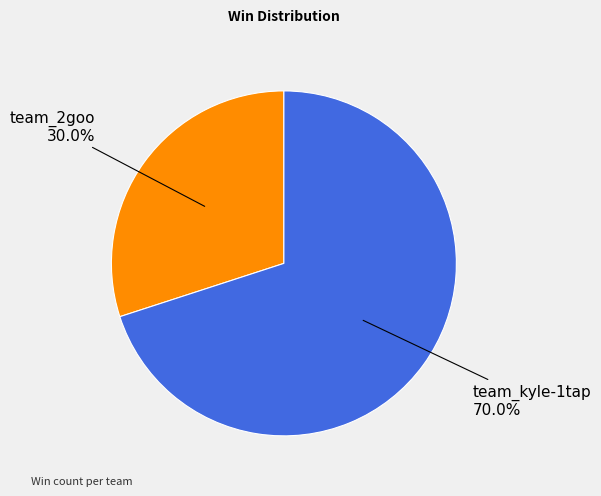

How many slices are in this pie chart?

2